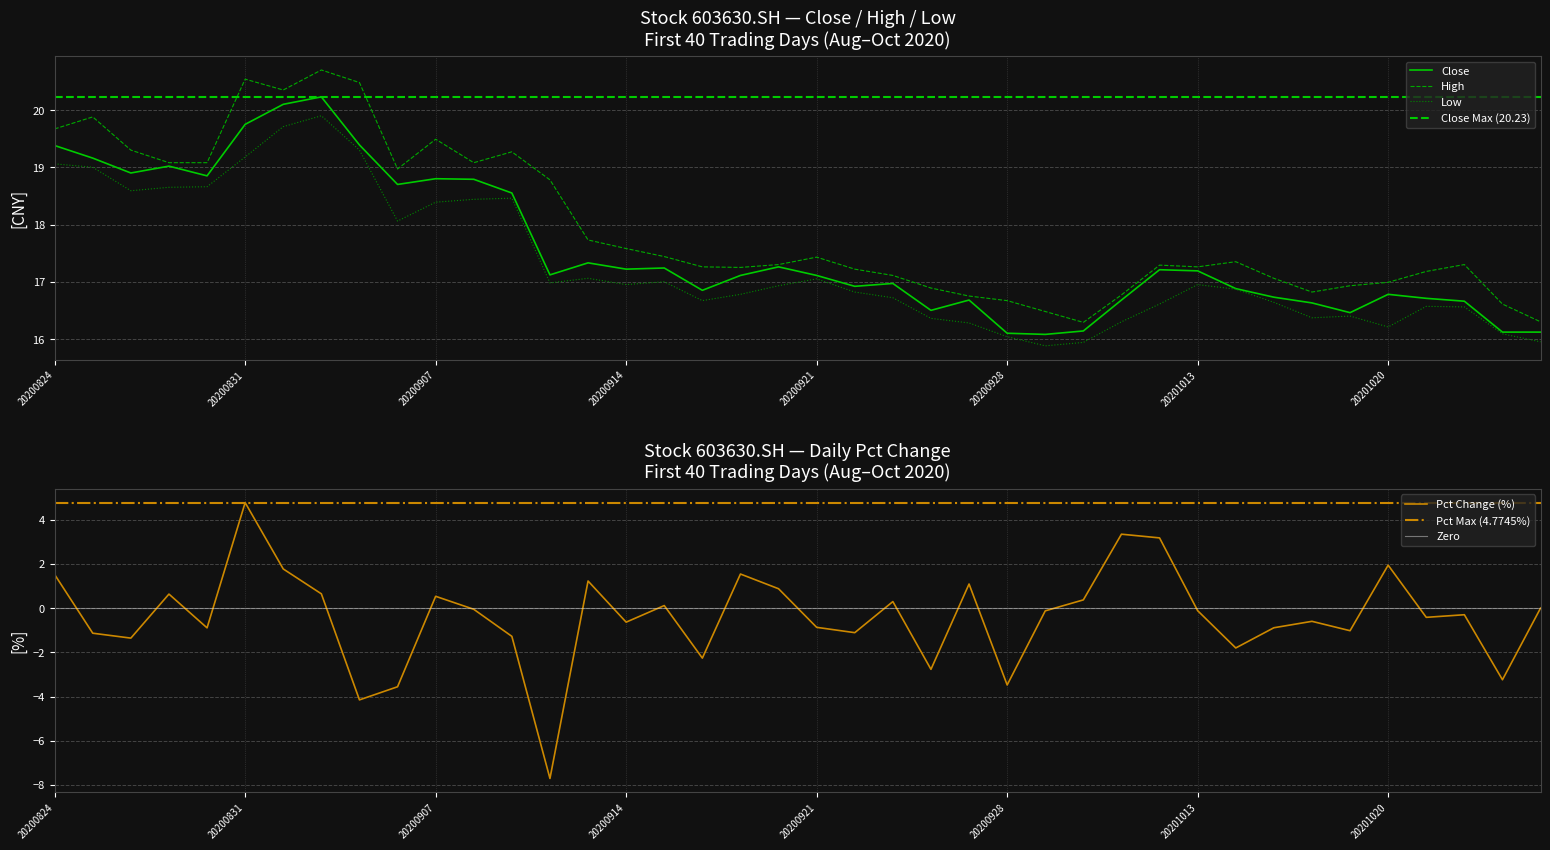

What is the difference between the maximum and minimum values in the low series?

4.0